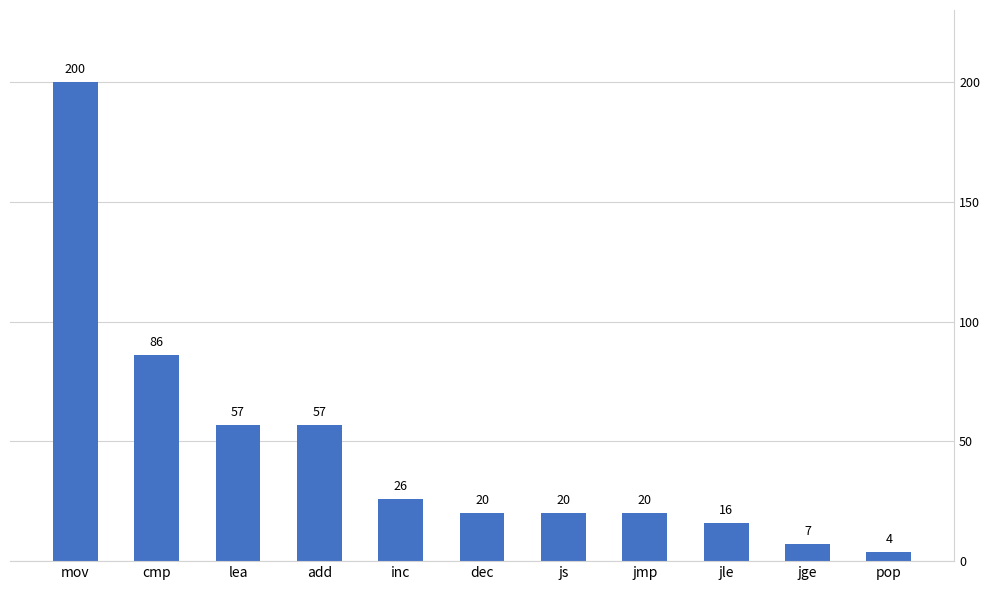

What is the difference between the maximum and second lowest values?

193